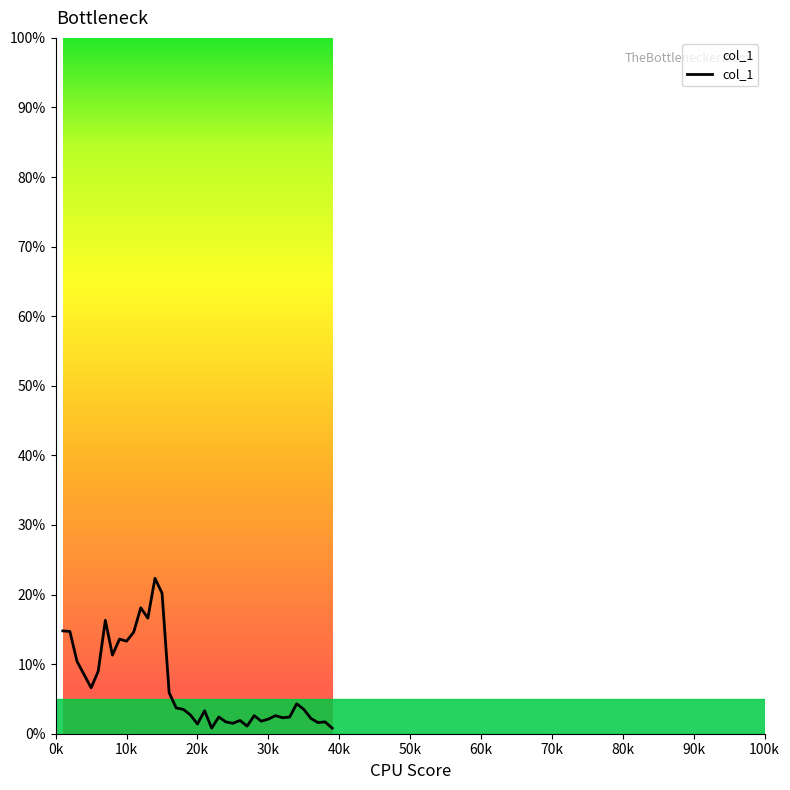

What is the maximum value shown in the chart?

22.3